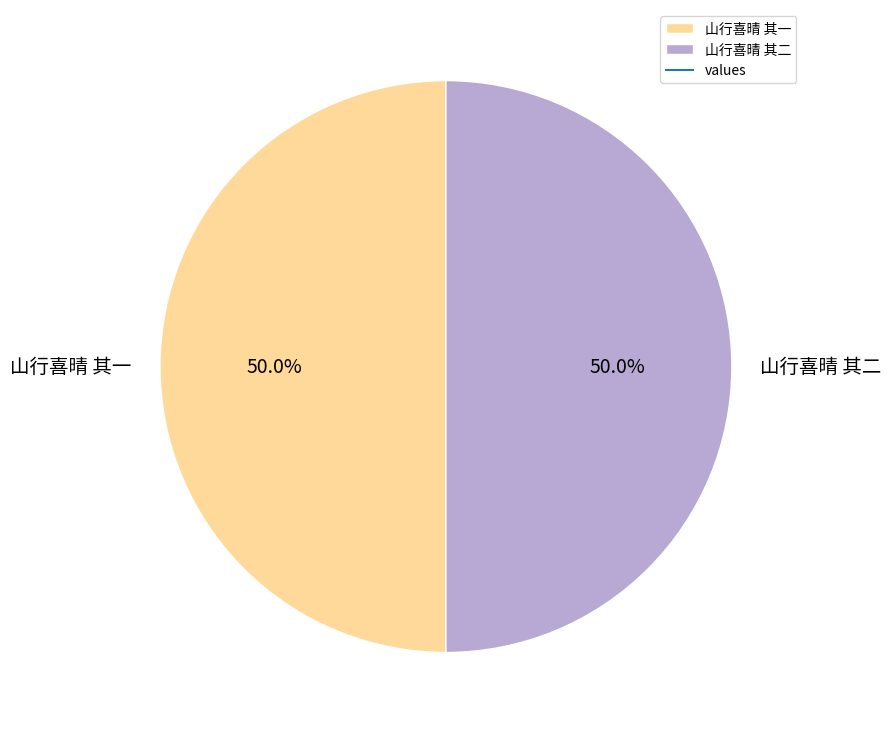

What percentage do 山行喜晴 其二 and 山行喜晴 其一 together represent?

100.0%